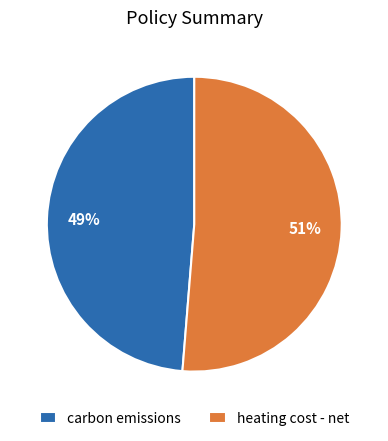

Which has a higher value, carbon emissions or heating cost - net?

heating cost - net